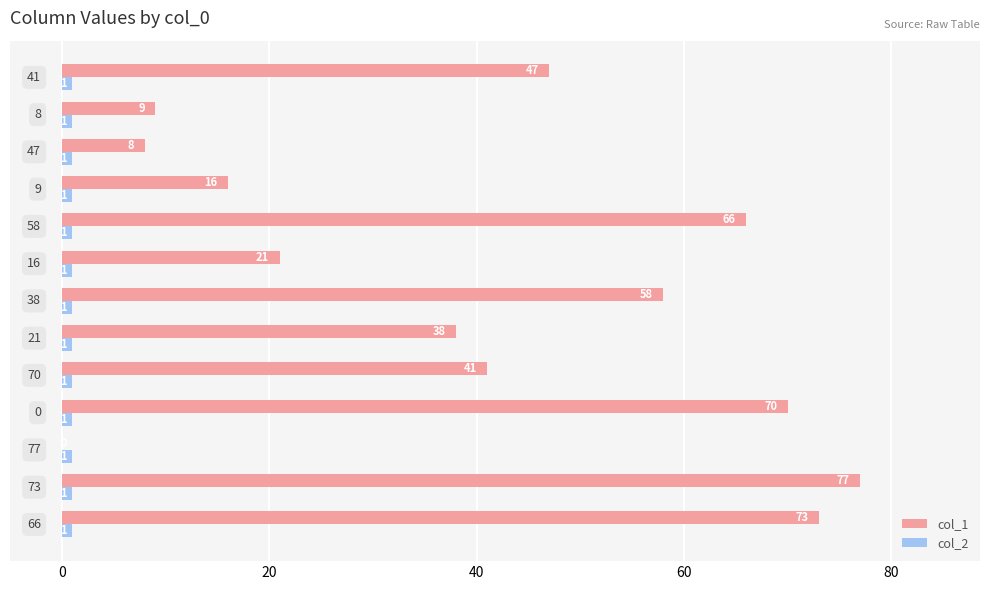

What is the sum of all col_2 values?

13